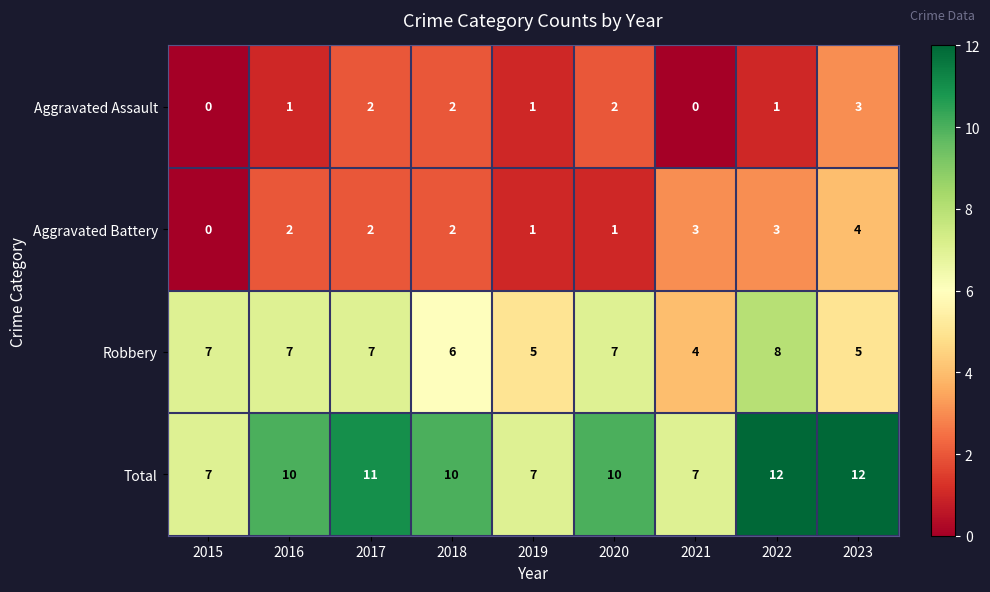

List the series in order of their peak value, lowest first.

Aggravated Assault, Aggravated Battery, Robbery, Total